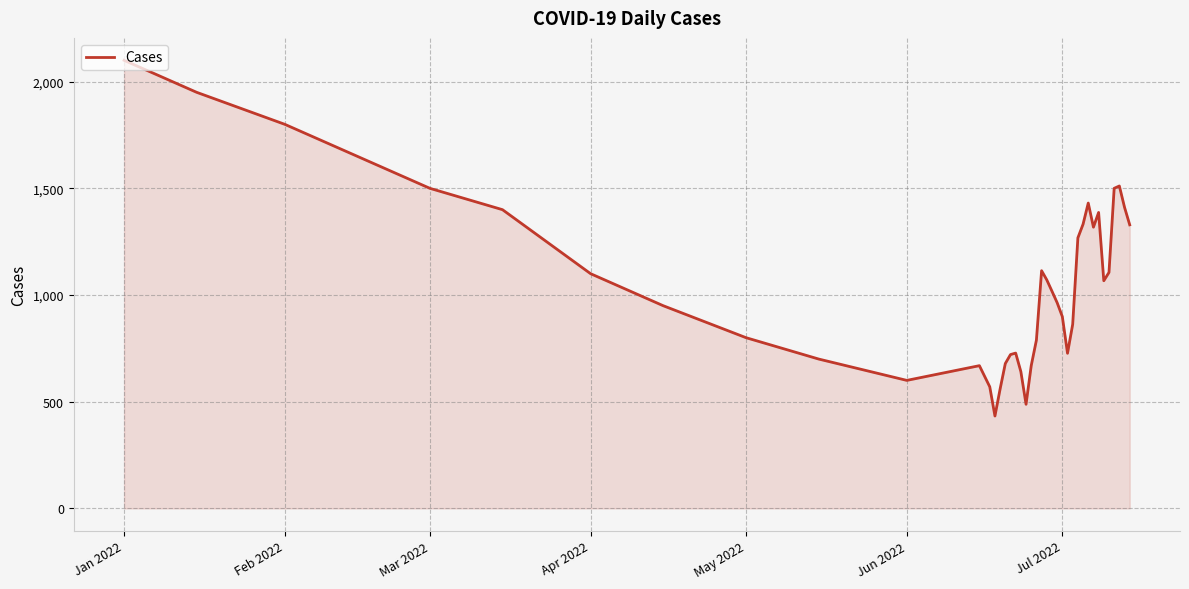

What is the maximum value shown in the chart?

2100